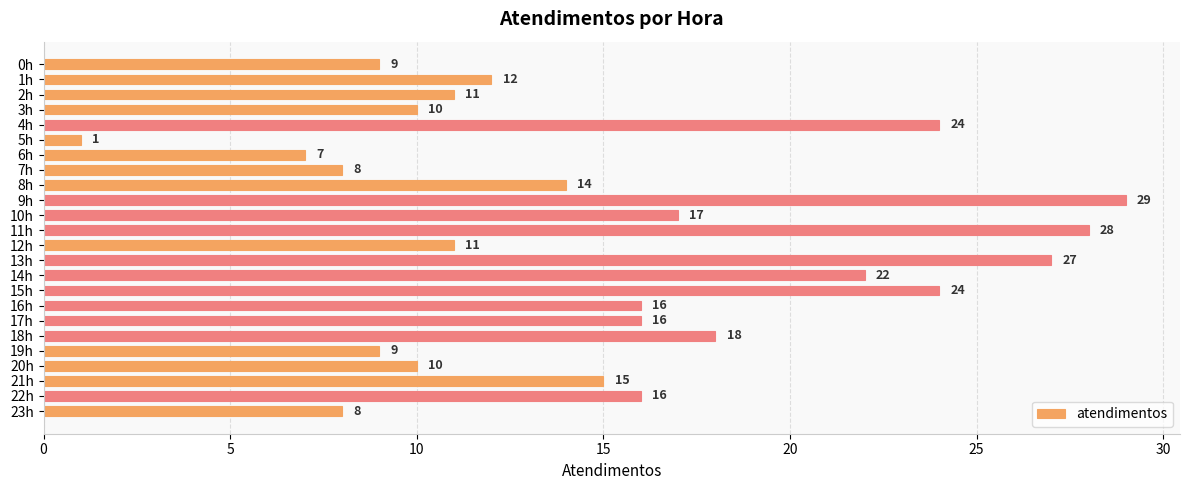

What is the label of the 4th bar from the top?

3h